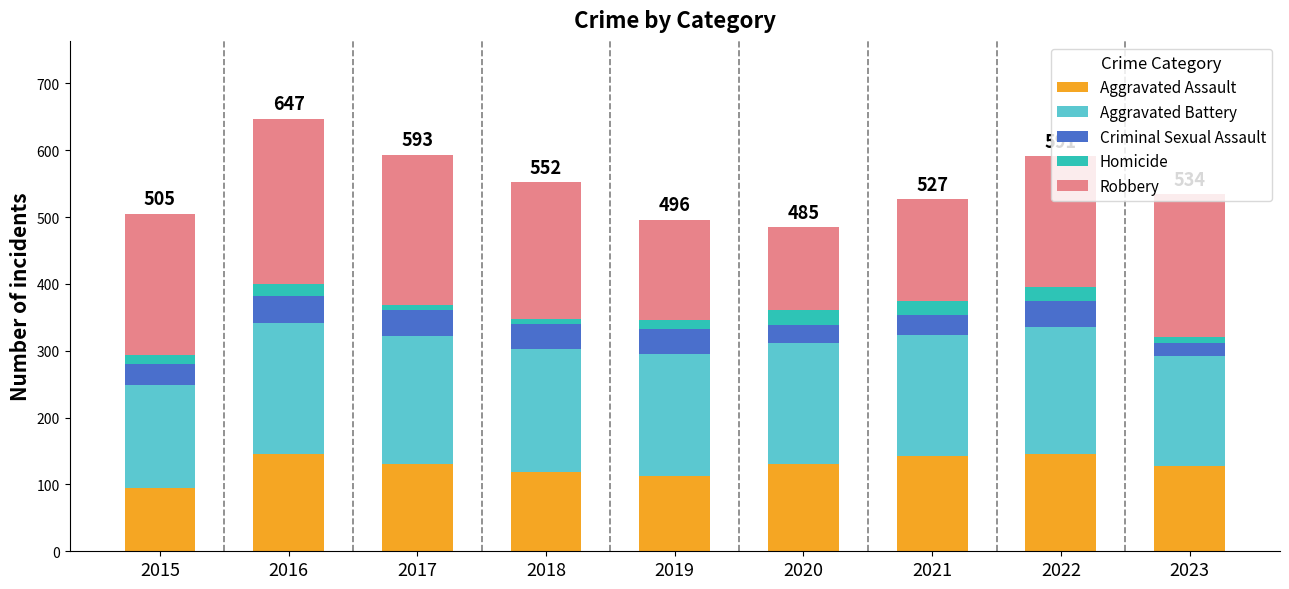

What is the total value across all series at 2022?

591